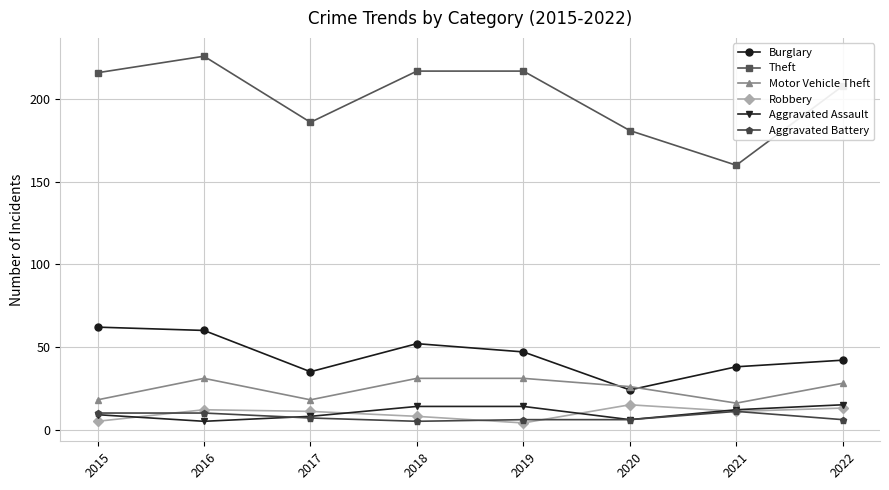

Count the number of data series in this chart.

6